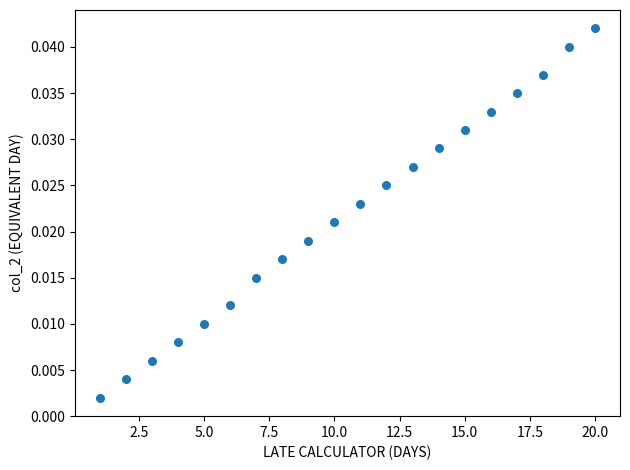

What is the range of X values (max minus min)?

19.0